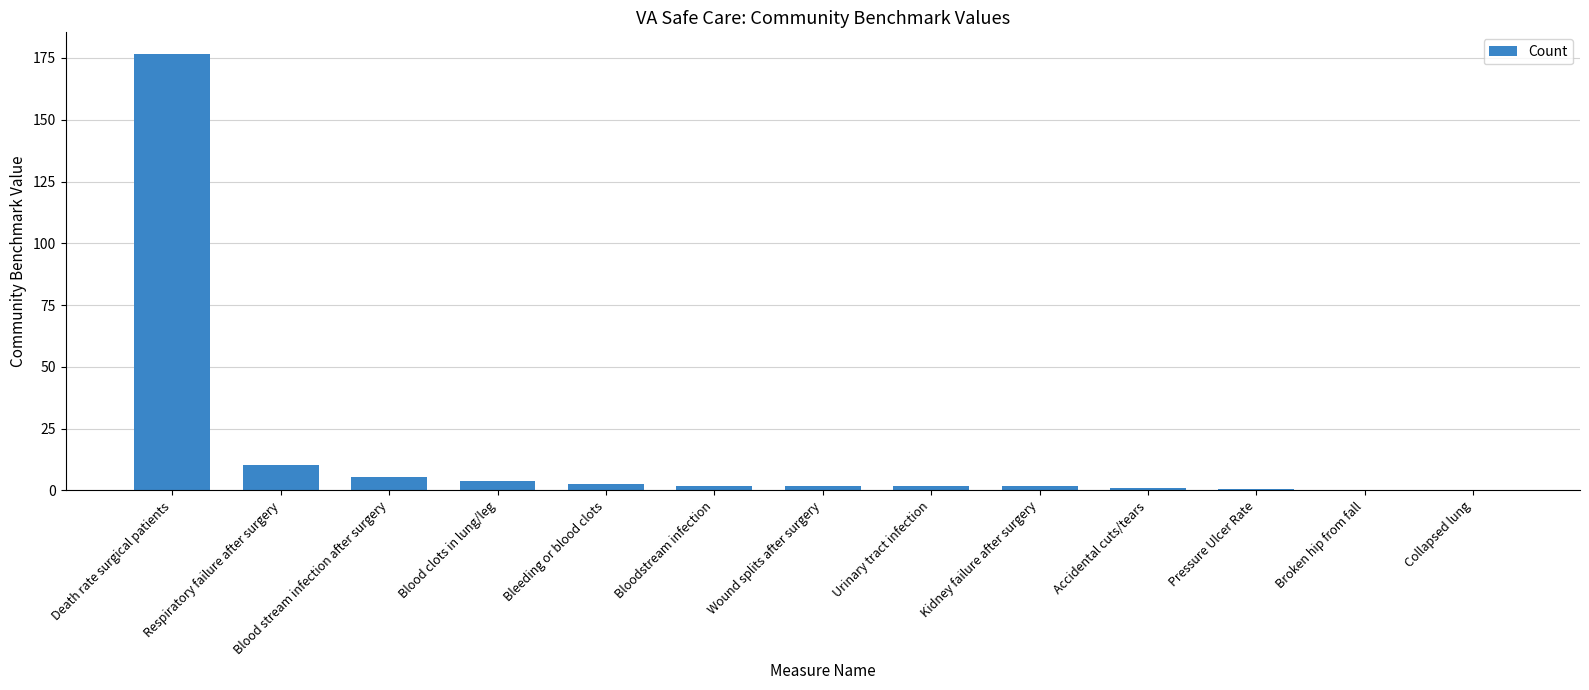

How many distinct data groups are displayed?

1